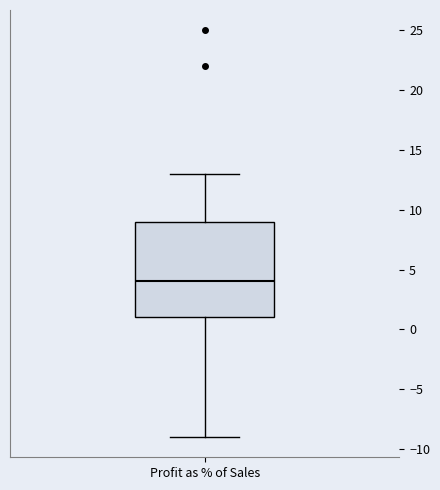

Where does the median line of the box for Profit as % of Sales sit on the y-axis? The values are not printed on the chart, so give them approximately, as read against the axis.

4